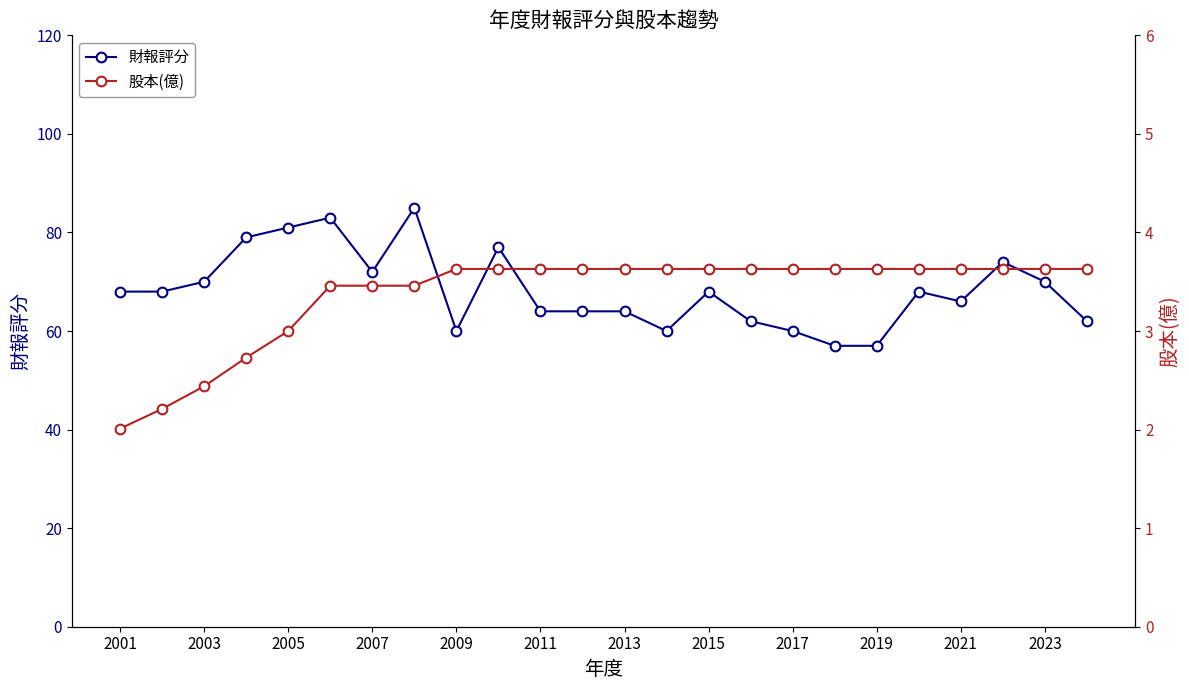

Is it true that 財報評分 equals 104 at 2009?

False